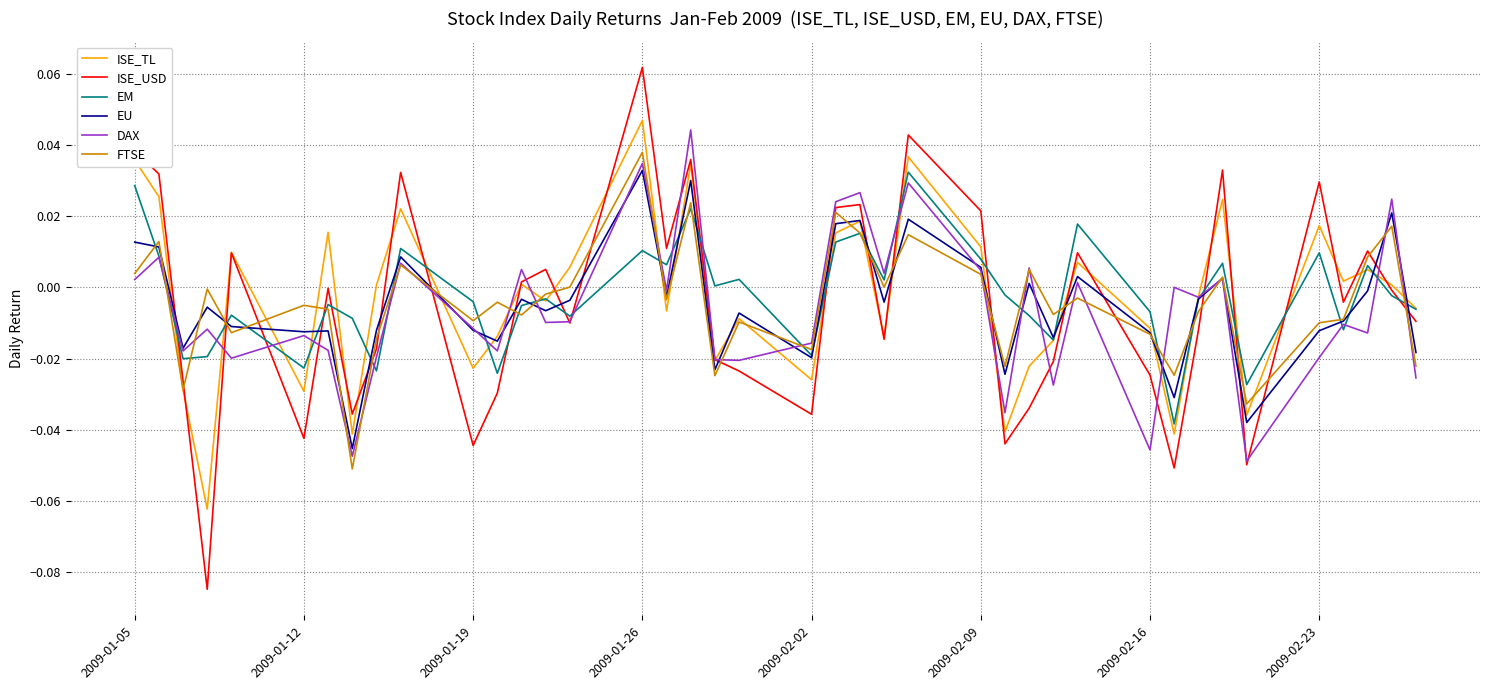

How many interior local valleys does the ISE_USD series have?

12